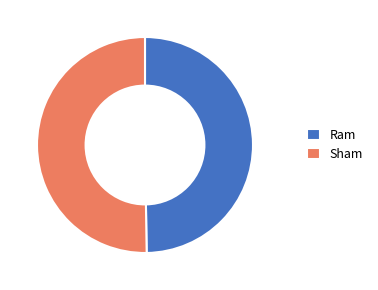

Do Ram and Sham together represent more than half of the pie?

Yes